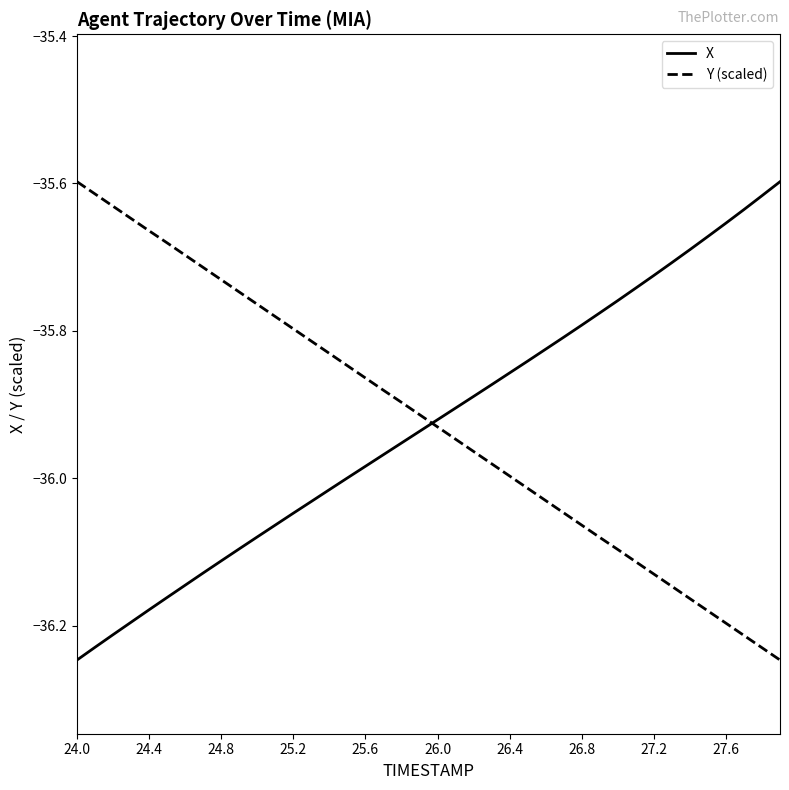

What is the difference between the maximum and minimum values in the Y (scaled) series?

0.6